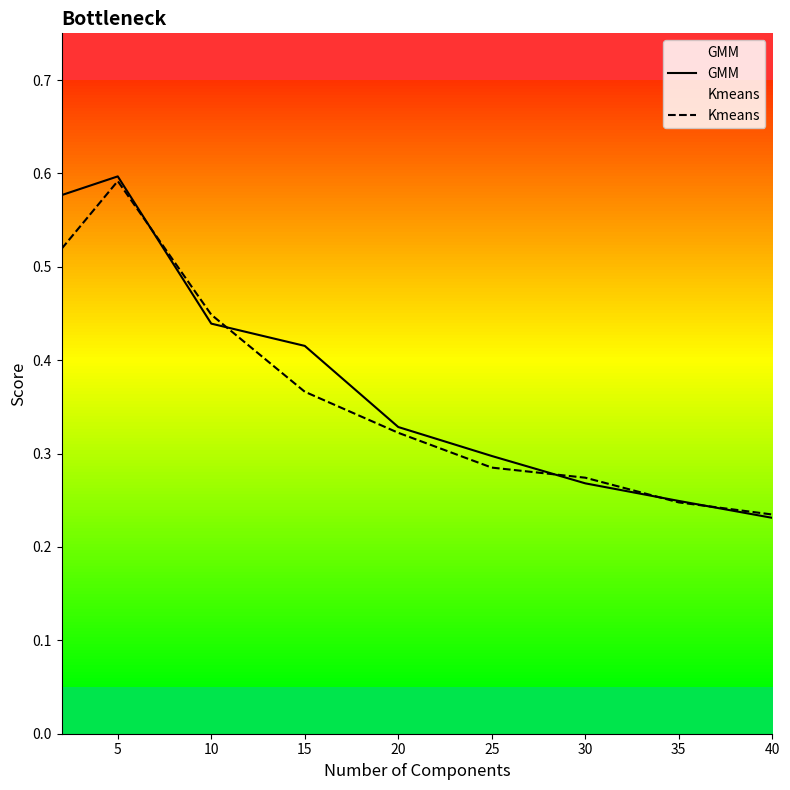

Is the value of Kmeans at 10 greater than the value of GMM at 20?

Yes